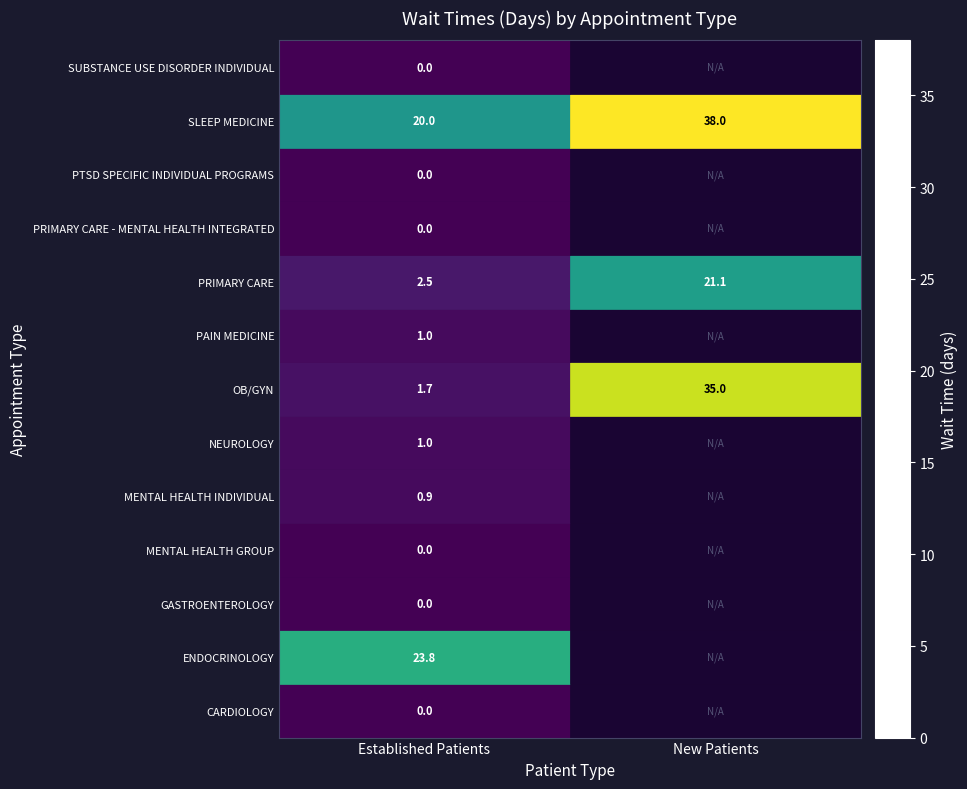

What is the total value across all series at Established Patients?

50.9